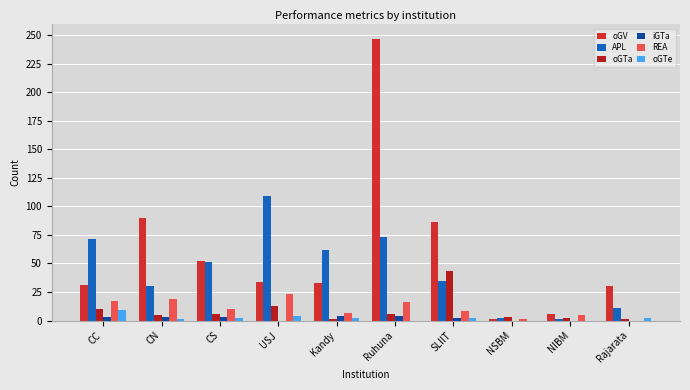

Where does the APL series first go above 51?

CC